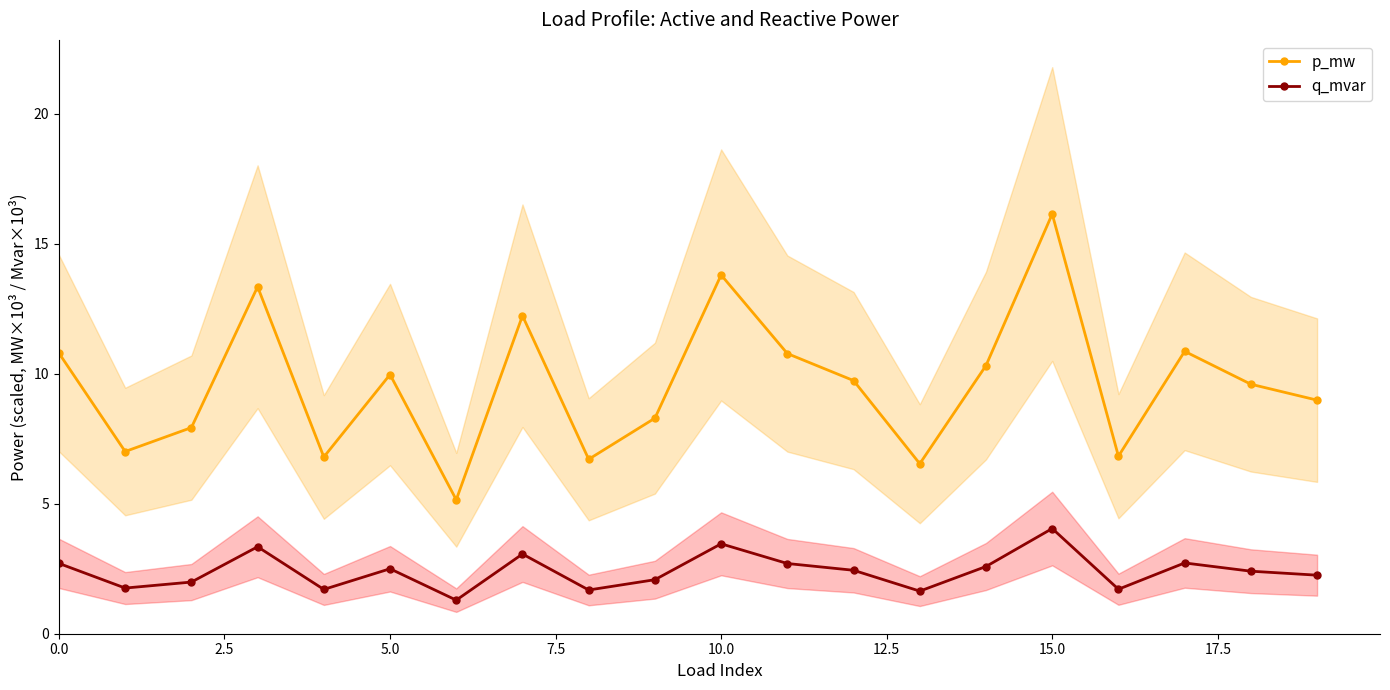

The p_mw series shows 4.0 at 5.0. True or false?

False